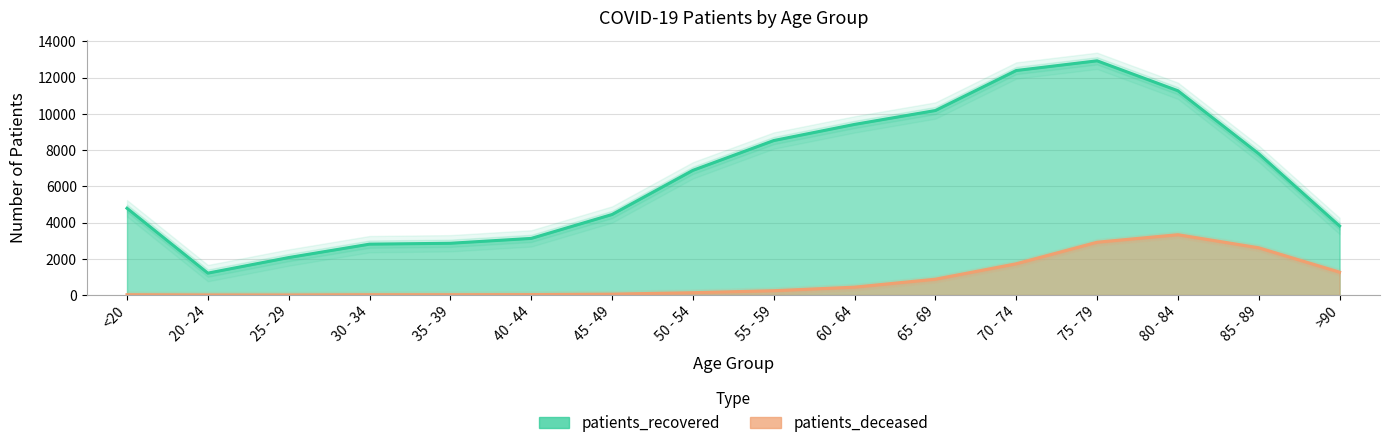

What is the difference between the highest and lowest values at <20?

4769